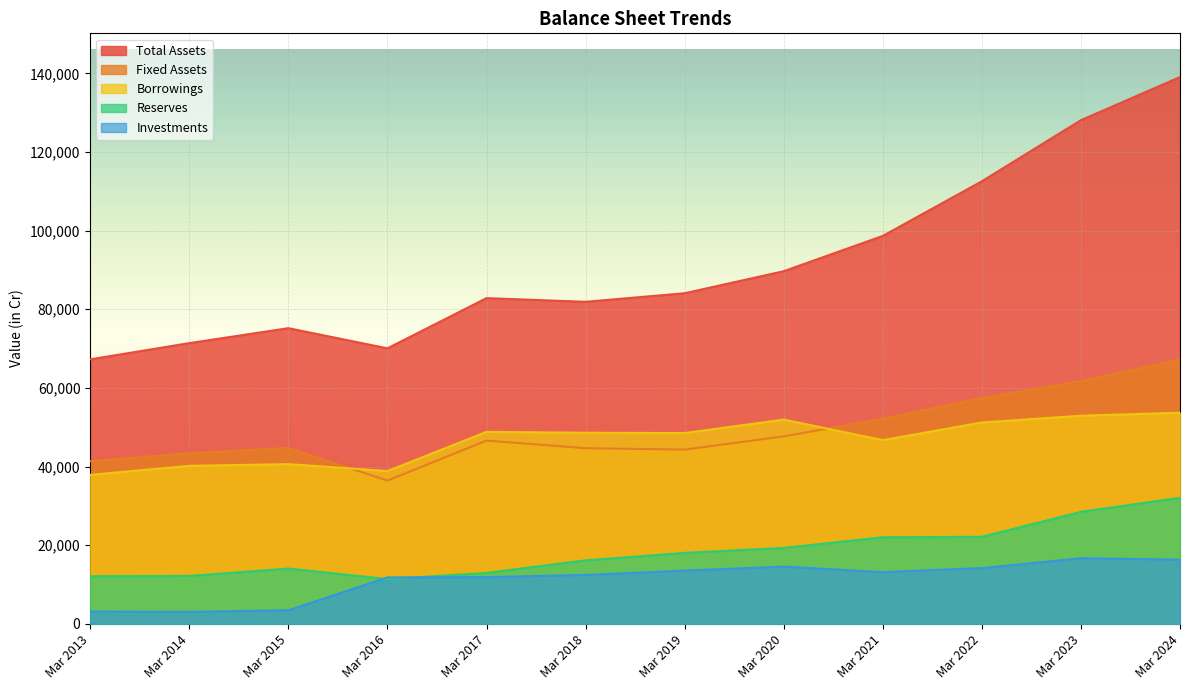

How many times do Reserves and Investments cross each other?

2